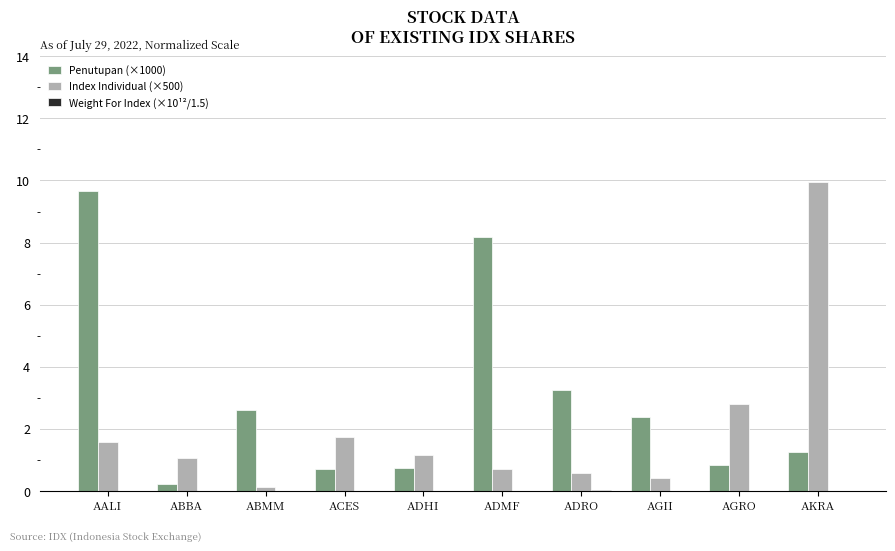

Which series has the largest total across all categories?

Penutupan (×1000)